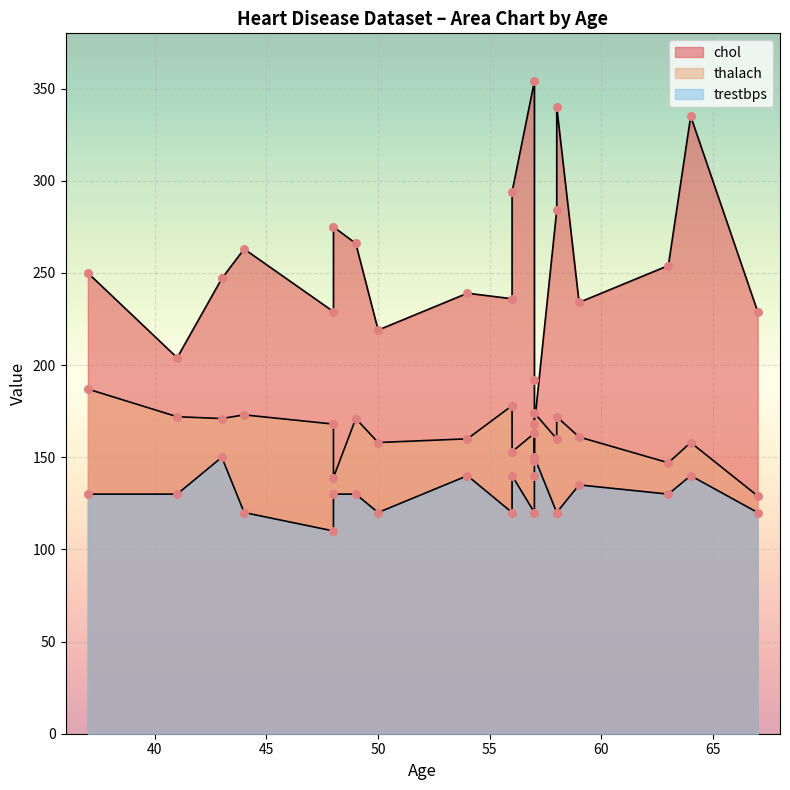

Is the value of thalach at 58 greater than the value of trestbps at 56?

Yes